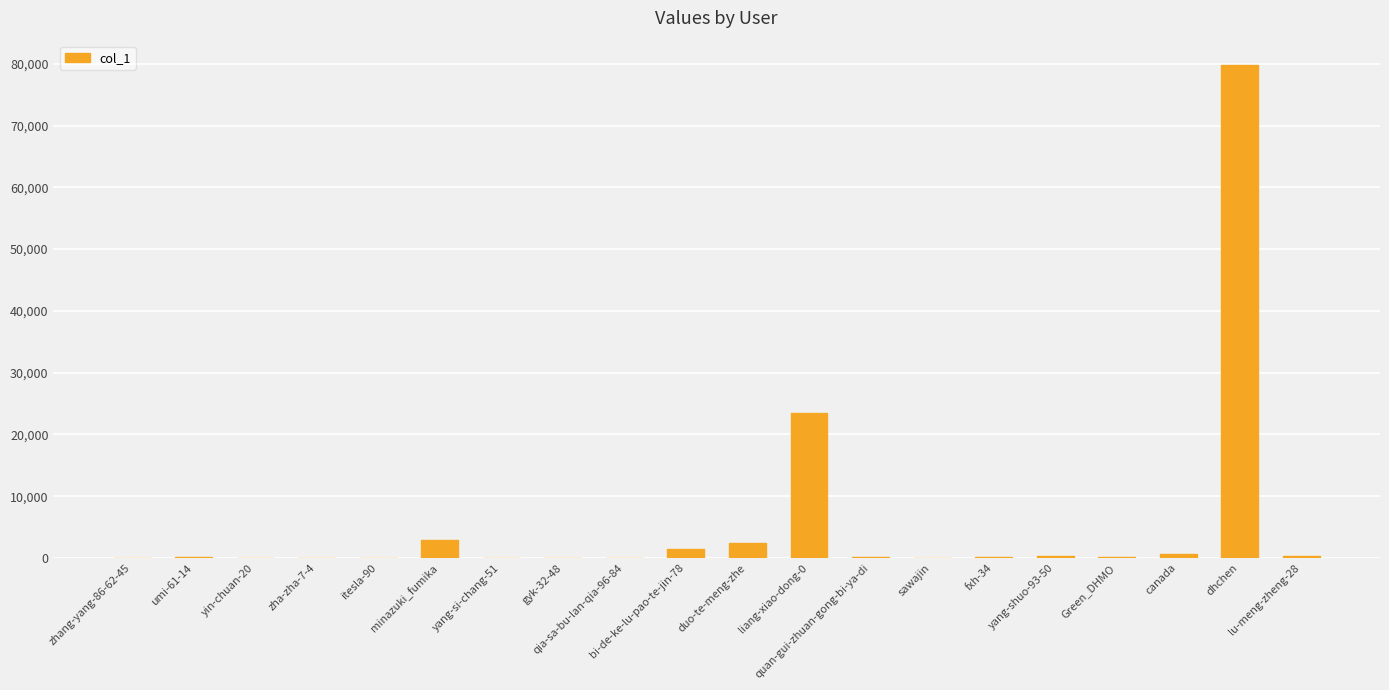

What is the difference between the values at zhang-yang-86-62-45 and zha-zha-7-4?

27